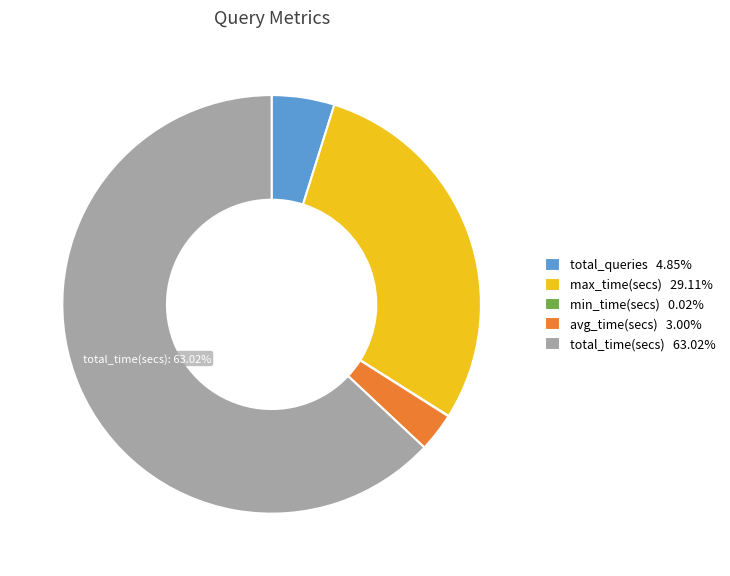

Is there any slice that represents more than half of the pie?

Yes